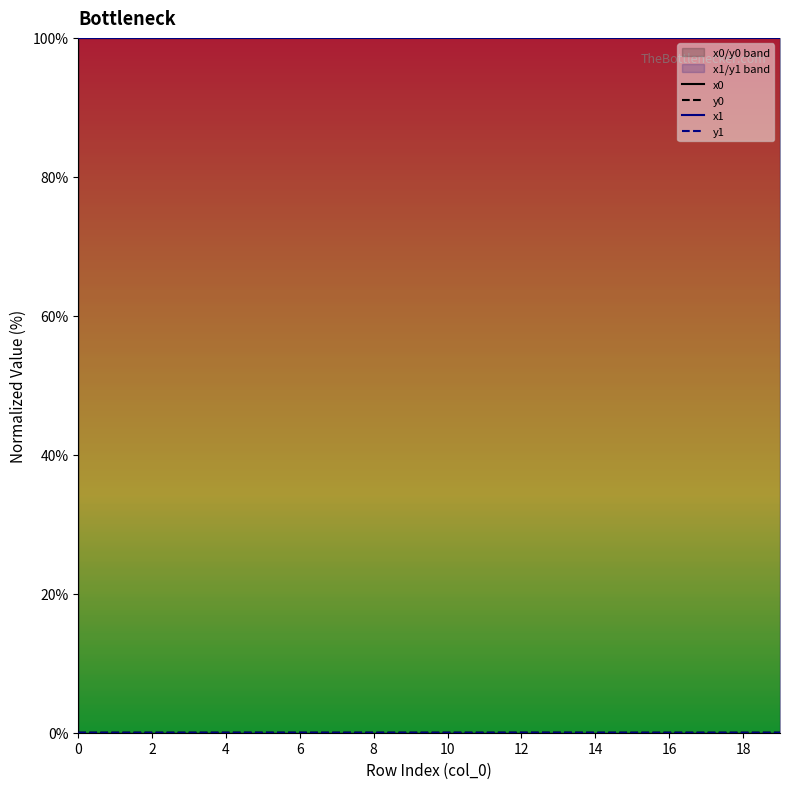

Which series has the widest spread of values?

x1